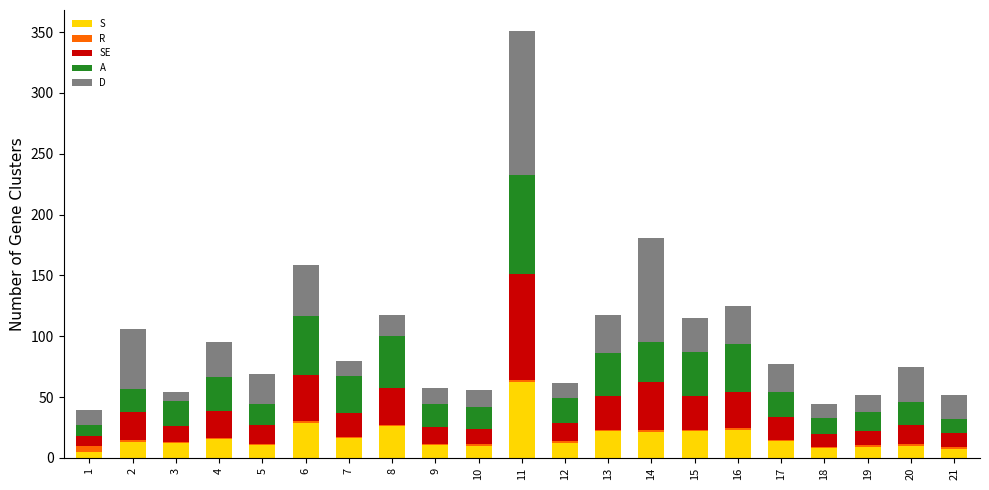

At which category is the sum across all series the highest?

11